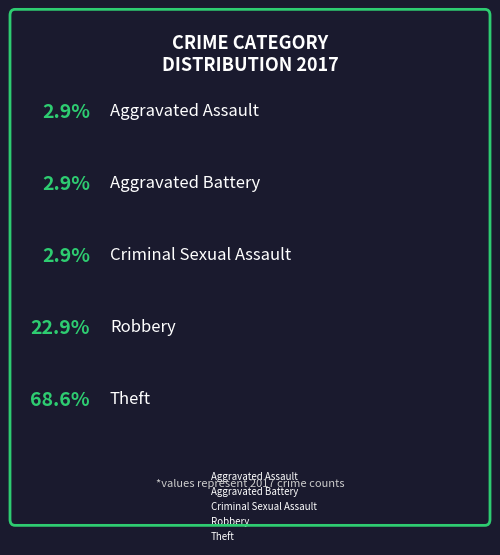

Rank the categories by value from highest to lowest.

Theft, Robbery, Aggravated Assault, Aggravated Battery, Criminal Sexual Assault